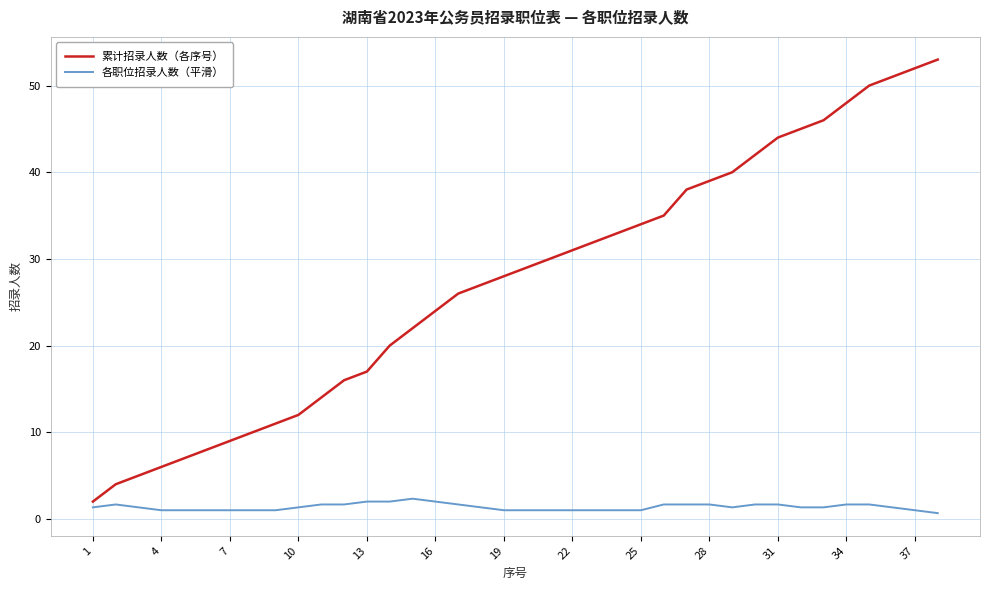

True or false: 各职位招录人数（平滑） and 累计招录人数（各序号） intersect in this chart.

False